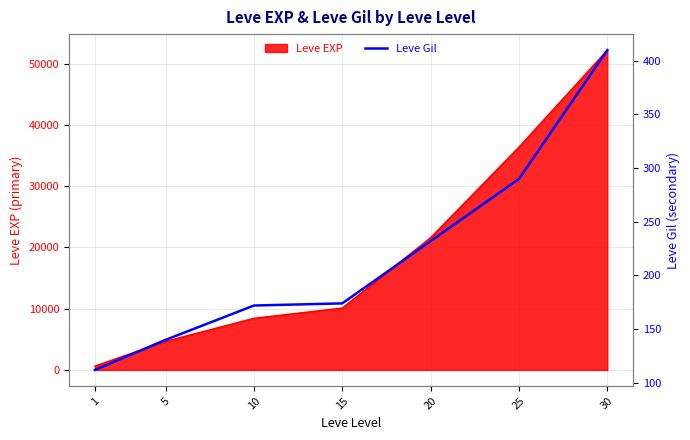

Where is the data nearest to the value 261?

20